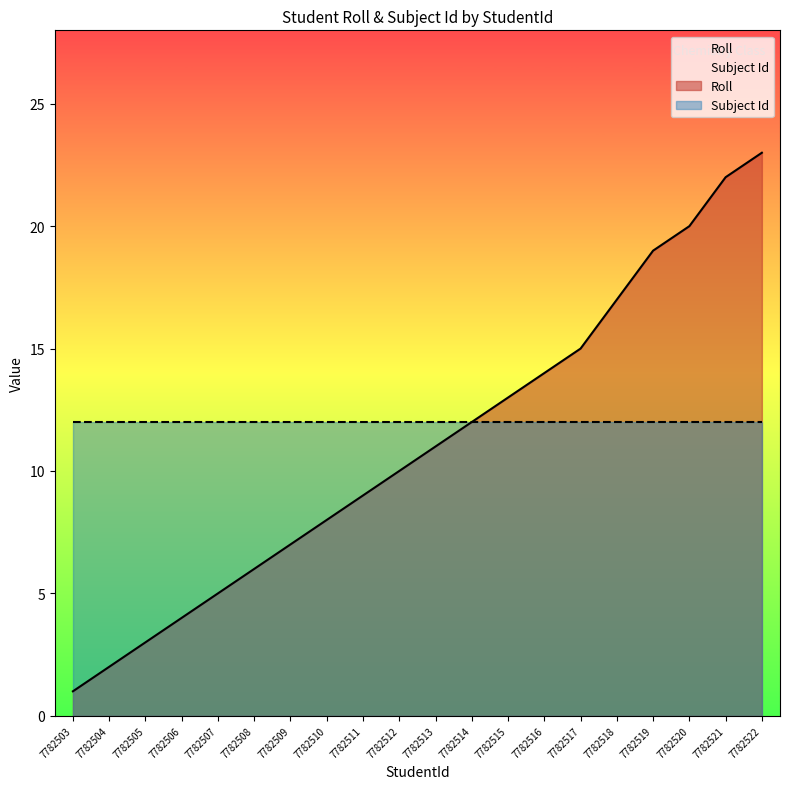

Rank the categories by value from lowest to highest.

7782503, 7782504, 7782505, 7782506, 7782507, 7782508, 7782509, 7782510, 7782511, 7782512, 7782513, 7782514, 7782515, 7782516, 7782517, 7782518, 7782519, 7782520, 7782521, 7782522